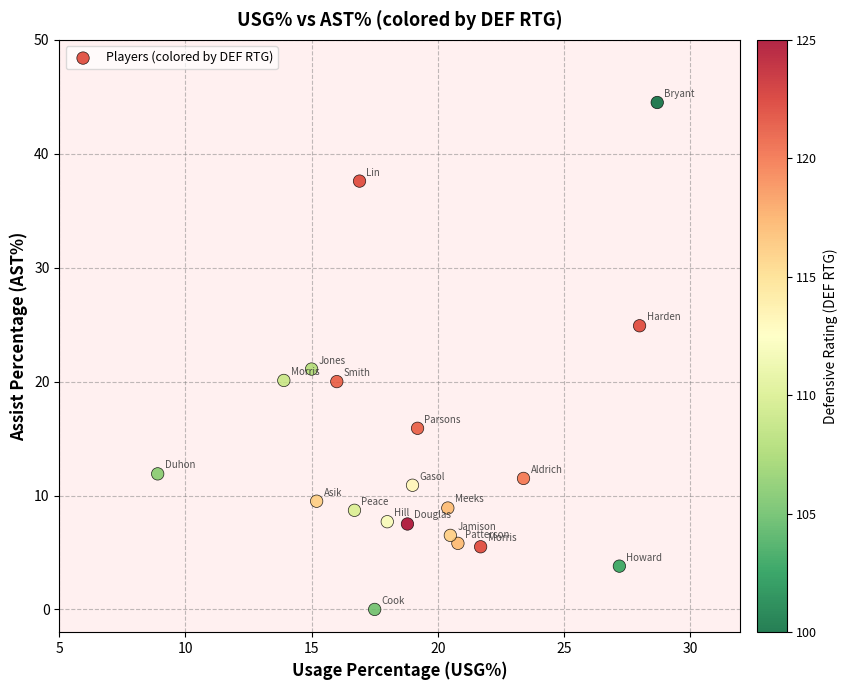

What is the range of X values (max minus min)?

19.8